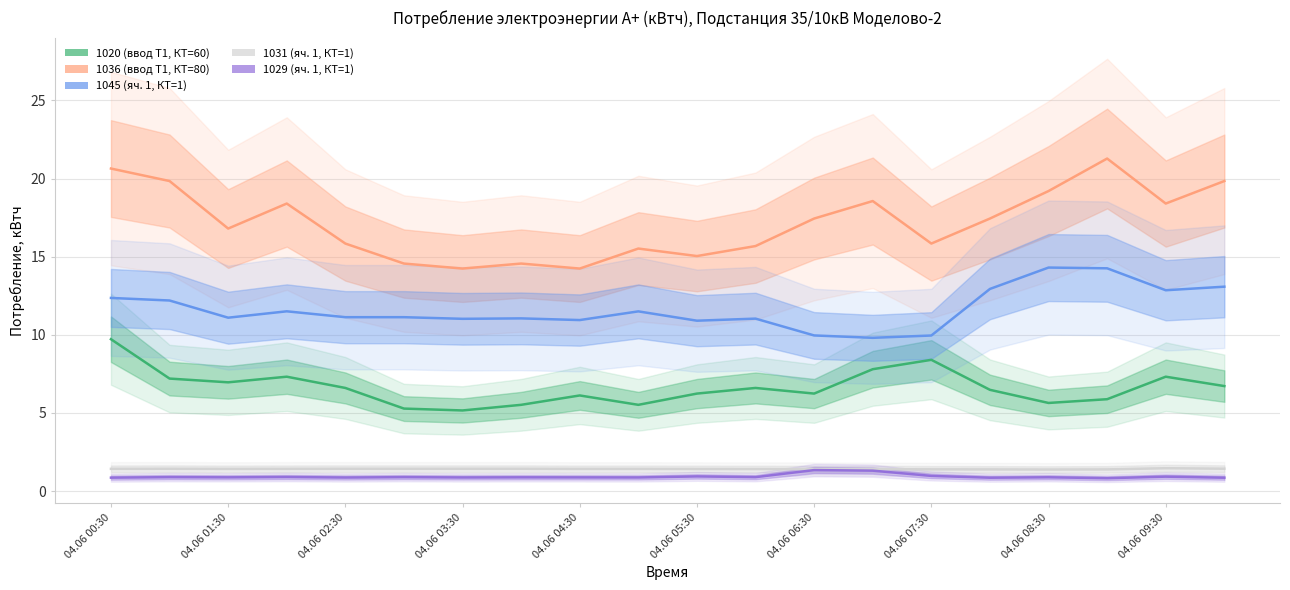

What is the difference between the second highest and minimum values in the 1045 (яч. 1, КТ=1) series?

4.4